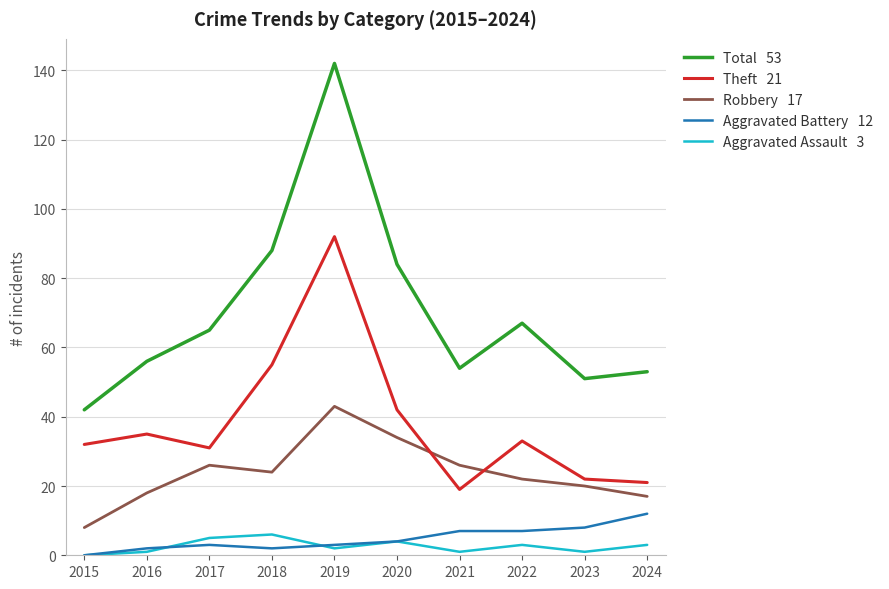

What is the difference between the highest and lowest values at 2017?

62